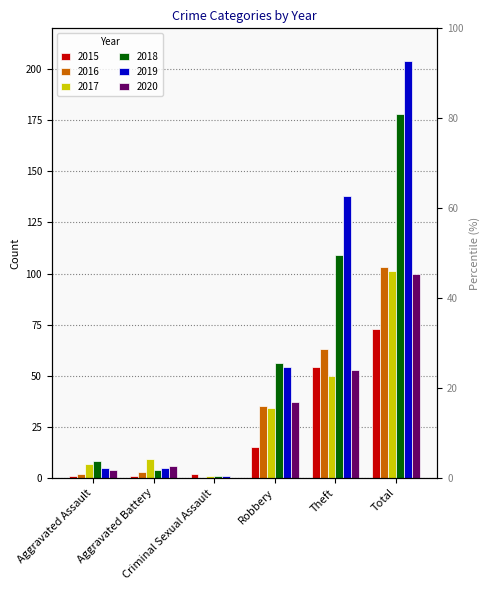

What is the average value of the 2018 series?

59